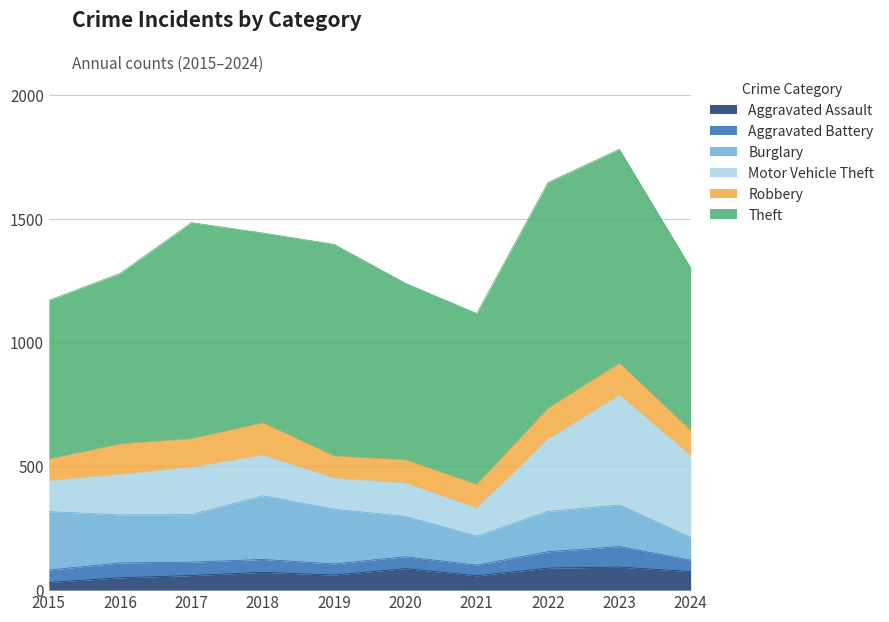

True or false: Aggravated Assault and Theft cross at least once.

False